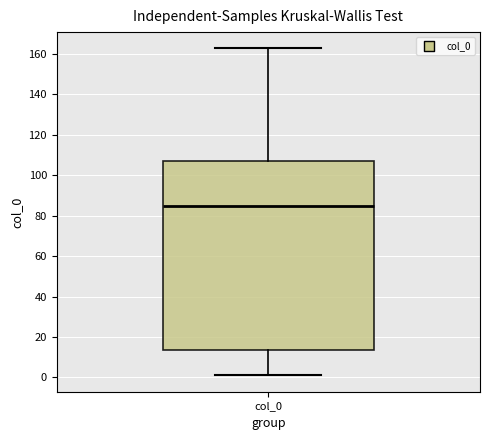

Read this box plot against the y-axis: the position of the median line, the range covered by the box, and the ends of both whiskers. The values are not printed on the chart, so give them approximately, as read against the axis.

median 86, box 14 to 106, whiskers 0 to 162